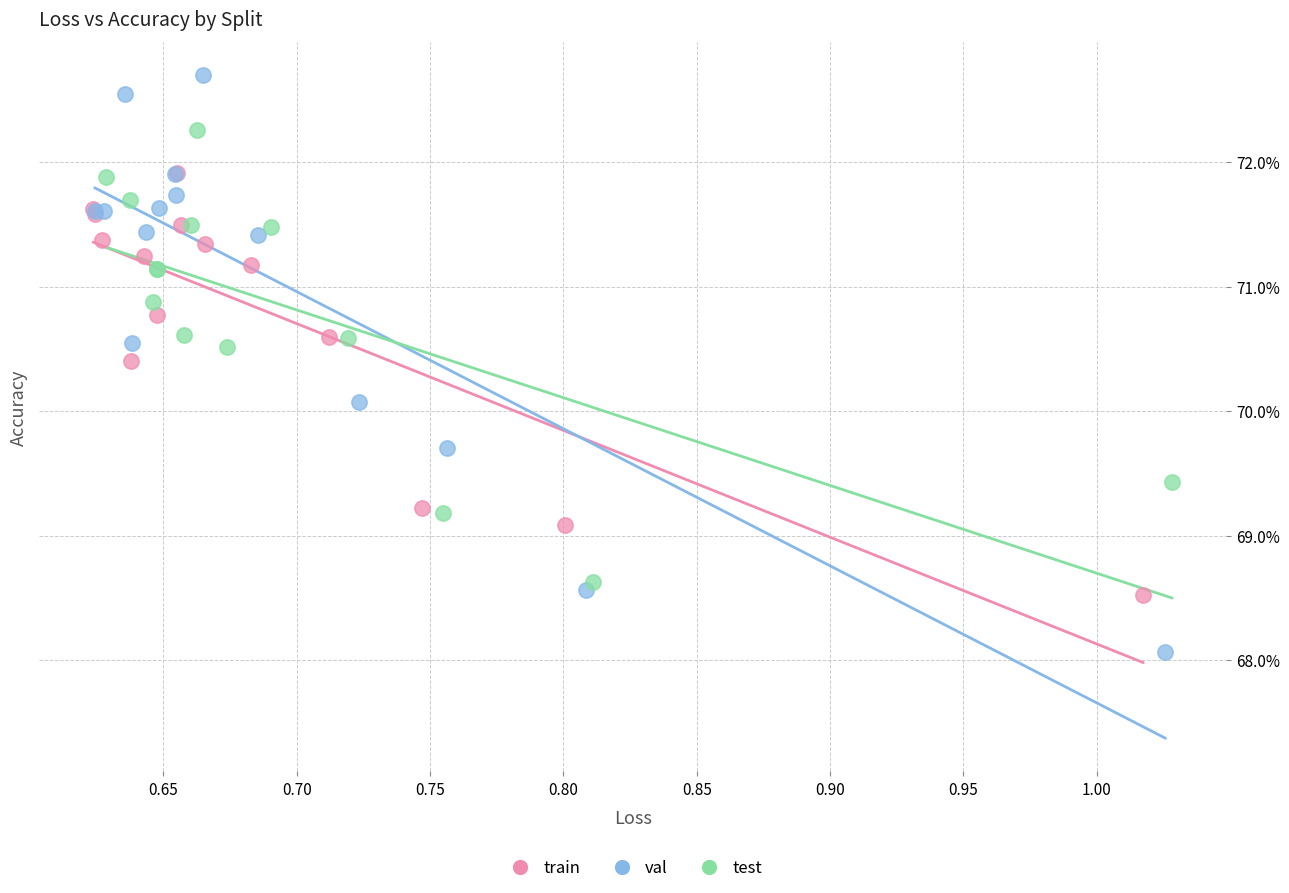

What are all the series names shown in the legend?

train, val, test